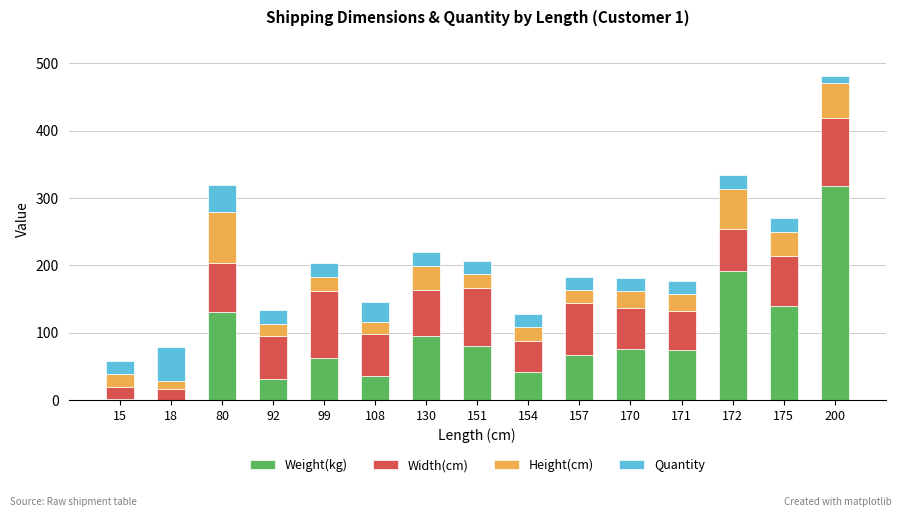

What is the sum of all Weight(kg) values?

1351.9